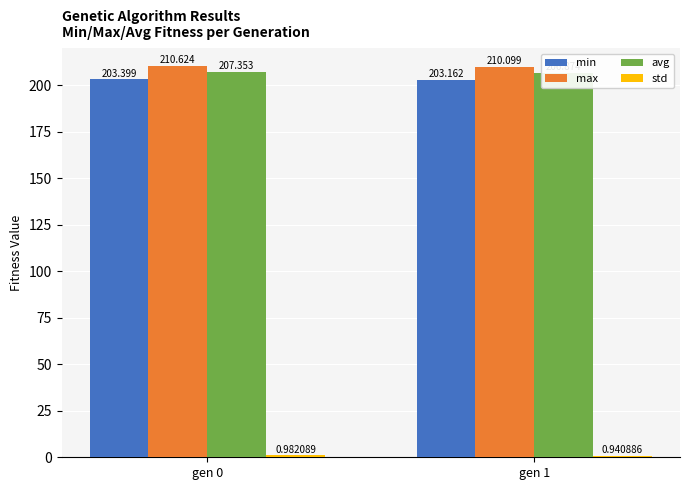

Between gen 0 and gen 1, which is larger?

gen 0